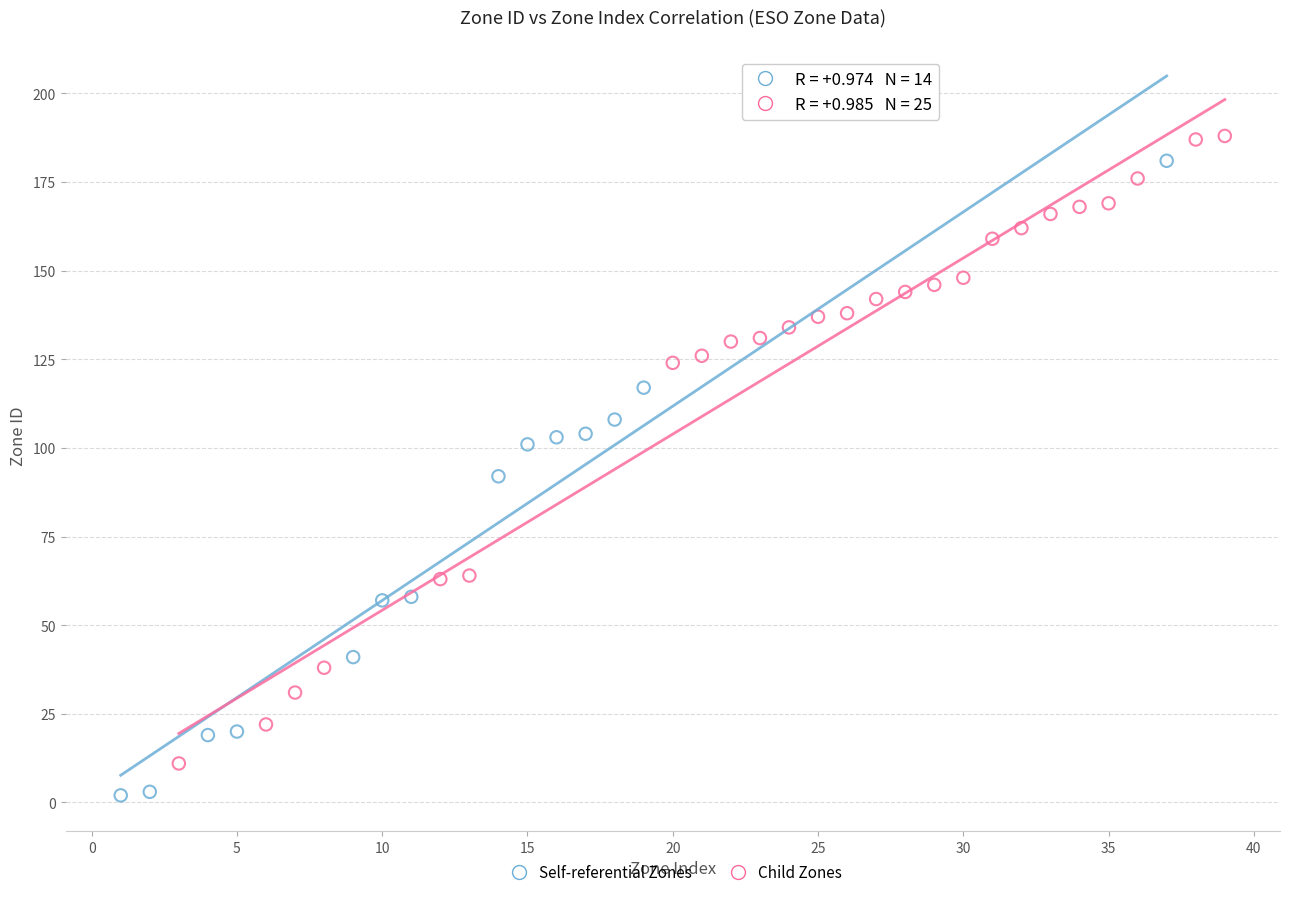

Which series contains the lowest Y value?

Self-referential Zones